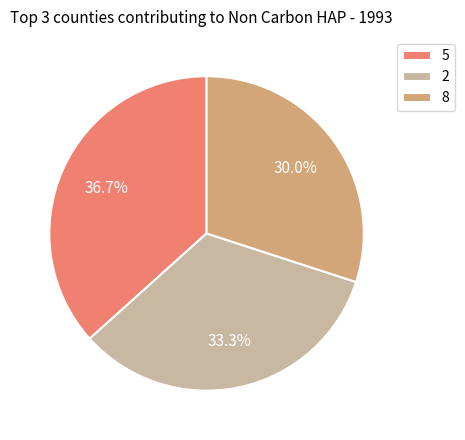

What is the total percentage of 5 and 2?

70.0%